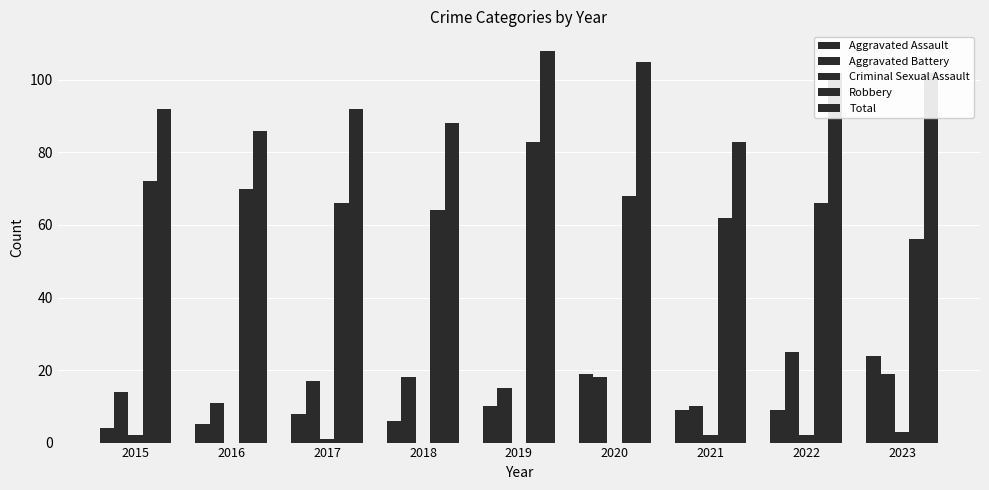

At how many categories does at least one series exceed 106?

1